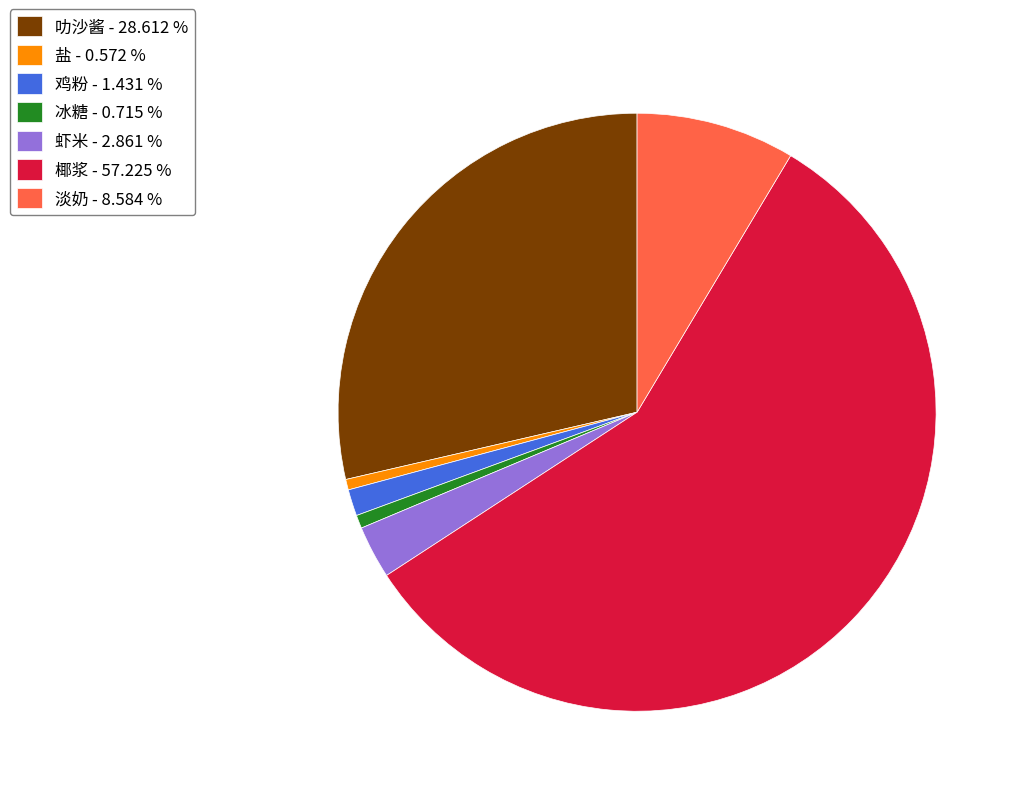

Is the sum of 淡奶 - 8.584 % and 盐 - 0.572 % greater than half?

No